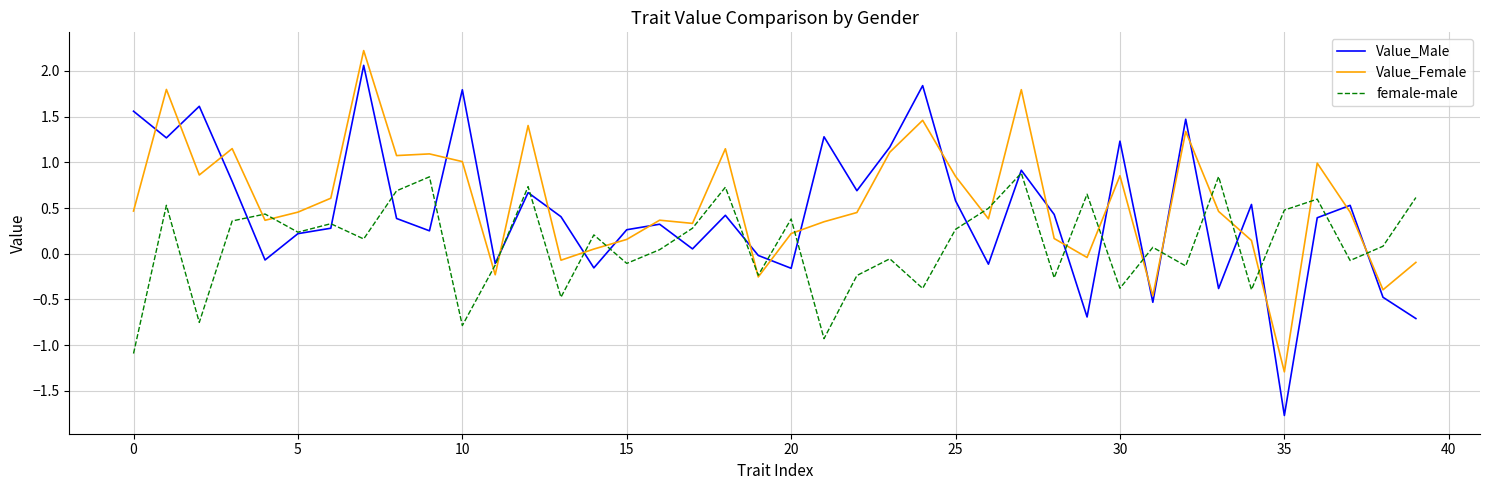

Which series has the widest spread of values?

Value_Male